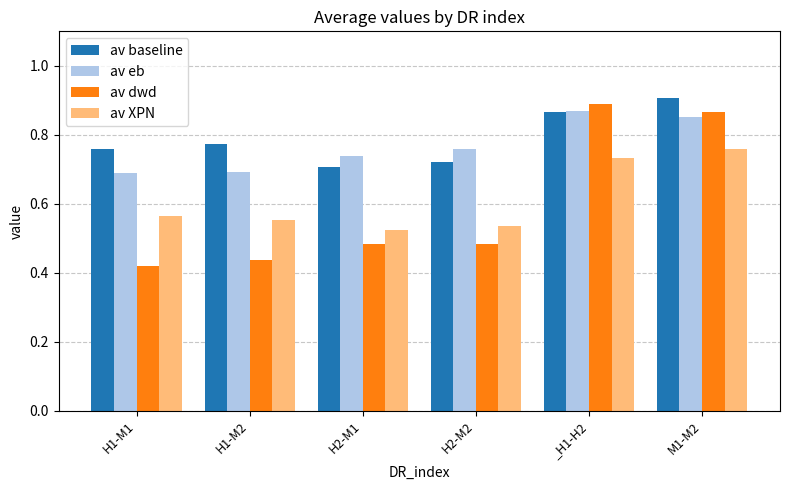

Count the av eb values in the range 0 to 1.

6